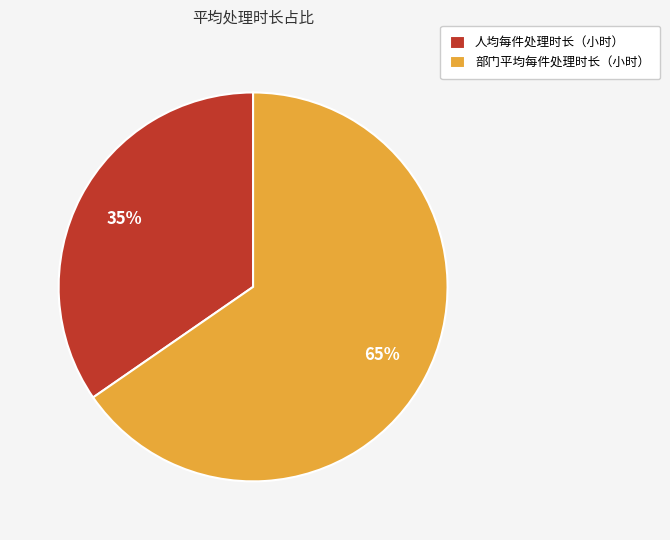

Which category has the smallest portion of the pie?

人均每件处理时长（小时）